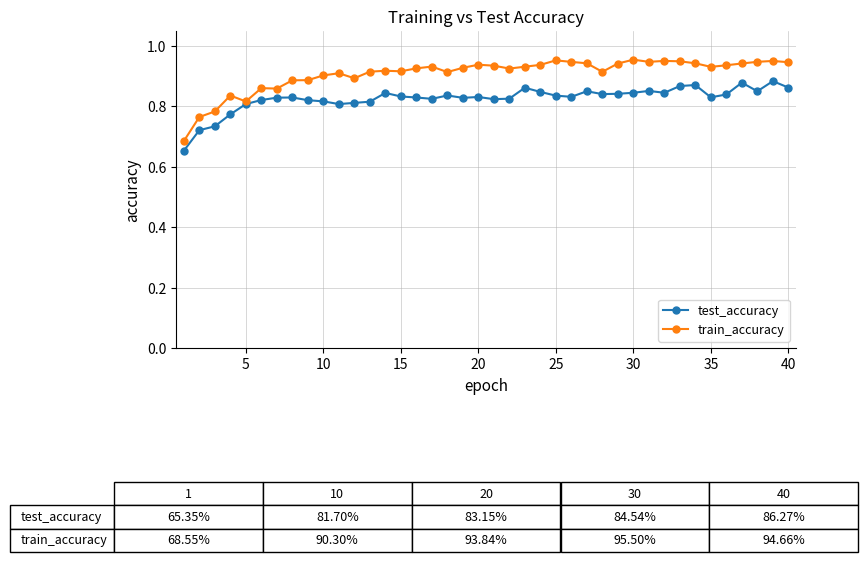

At how many categories does at least one series exceed 0?

40